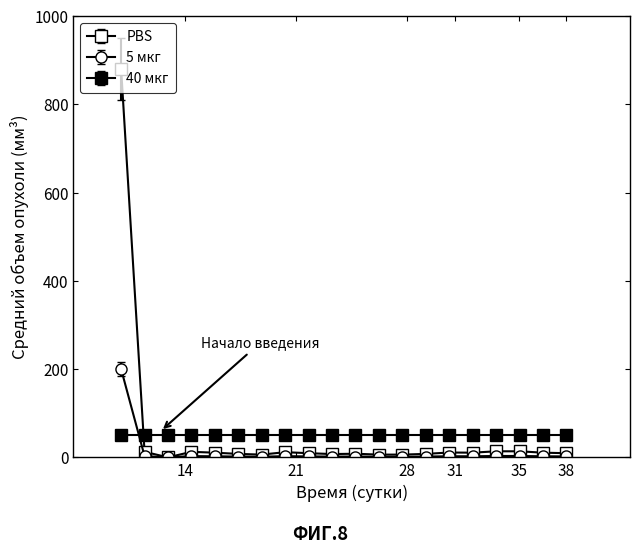

How many data points does each series have?

20